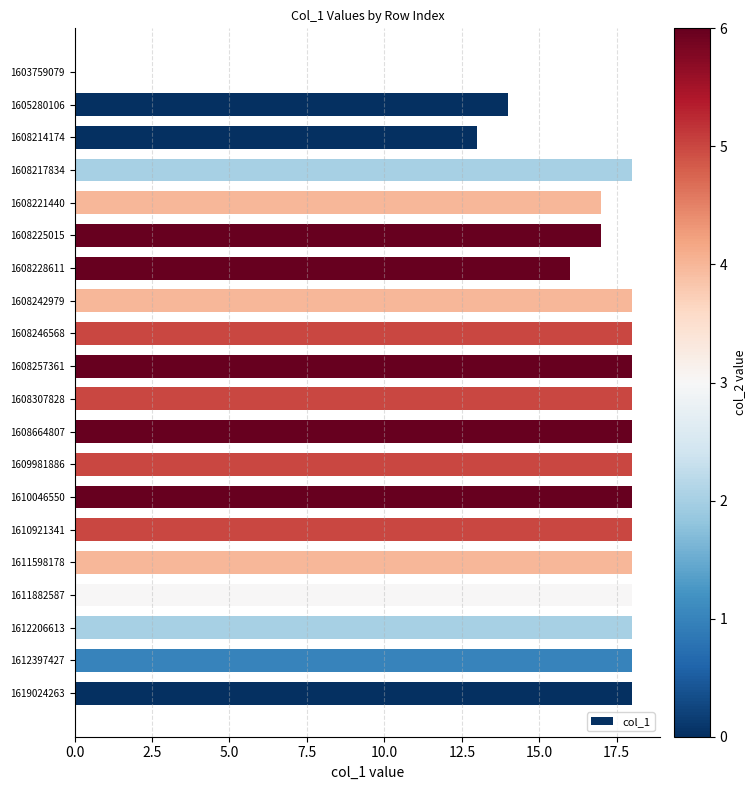

Does the chart contain stacked bars?

No